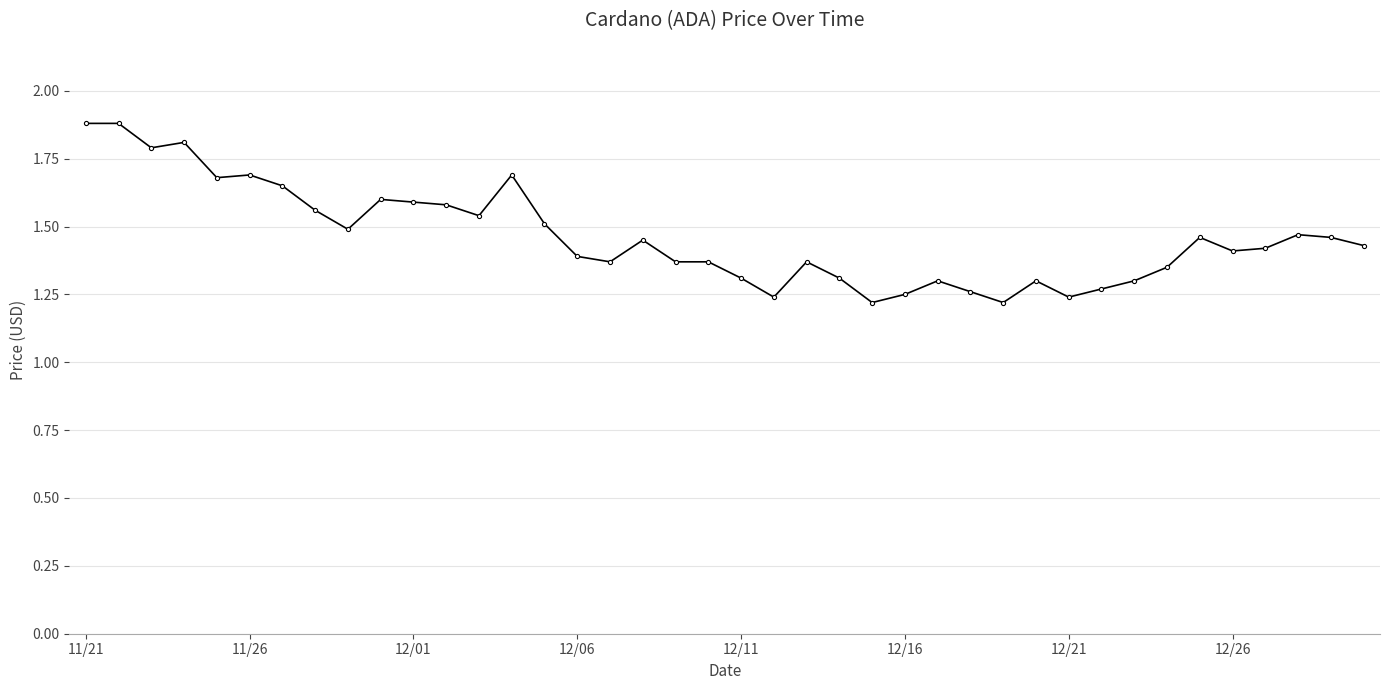

What is the maximum value shown in the chart?

1.9